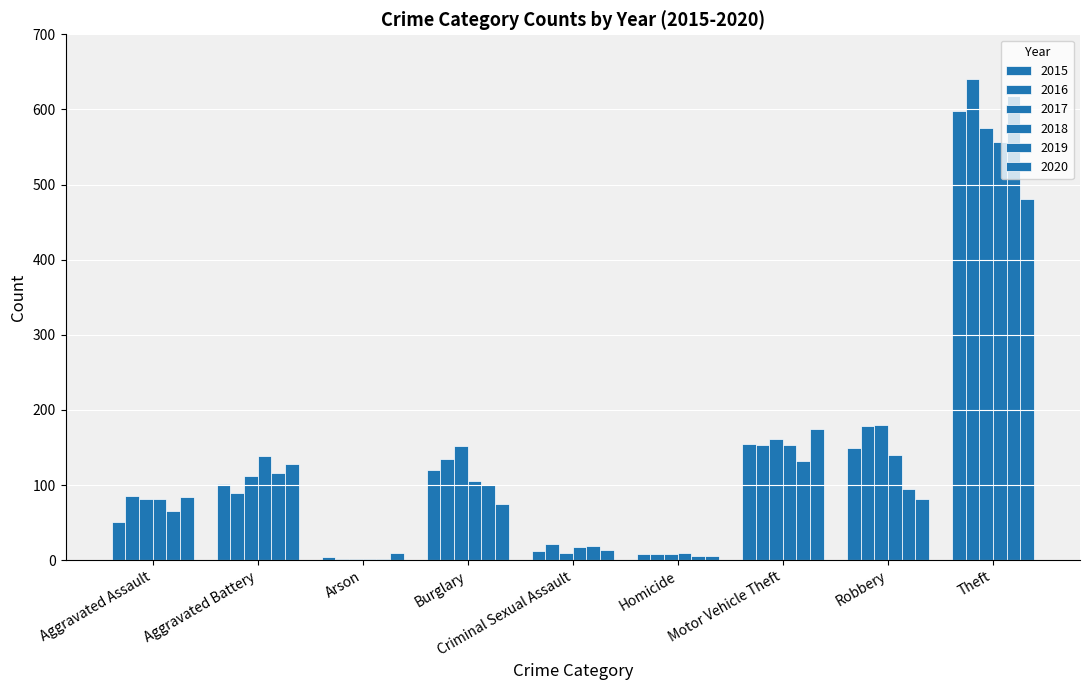

What is the total value across all series at Homicide?

45